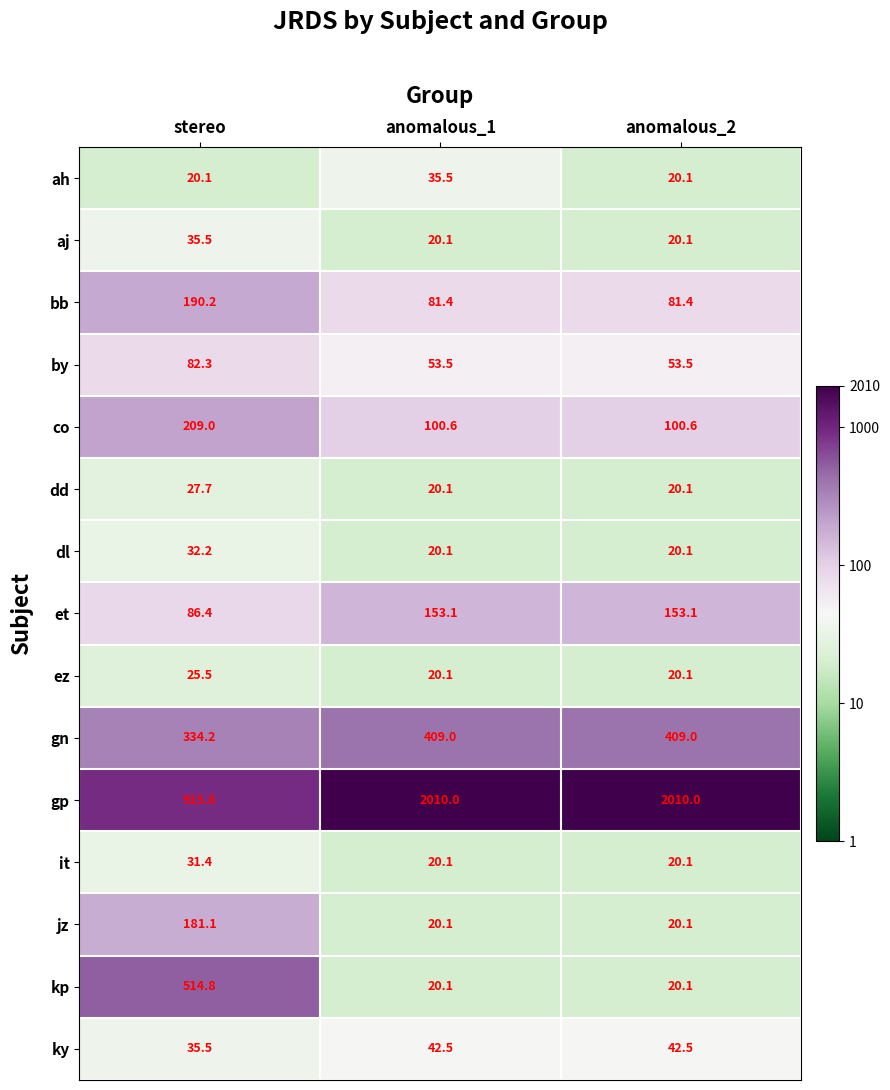

At which category is the sum across all series the highest?

anomalous_1